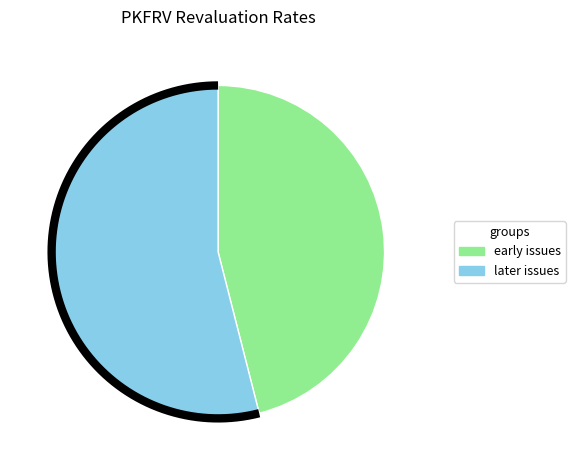

Is there any slice that represents more than half of the pie?

No